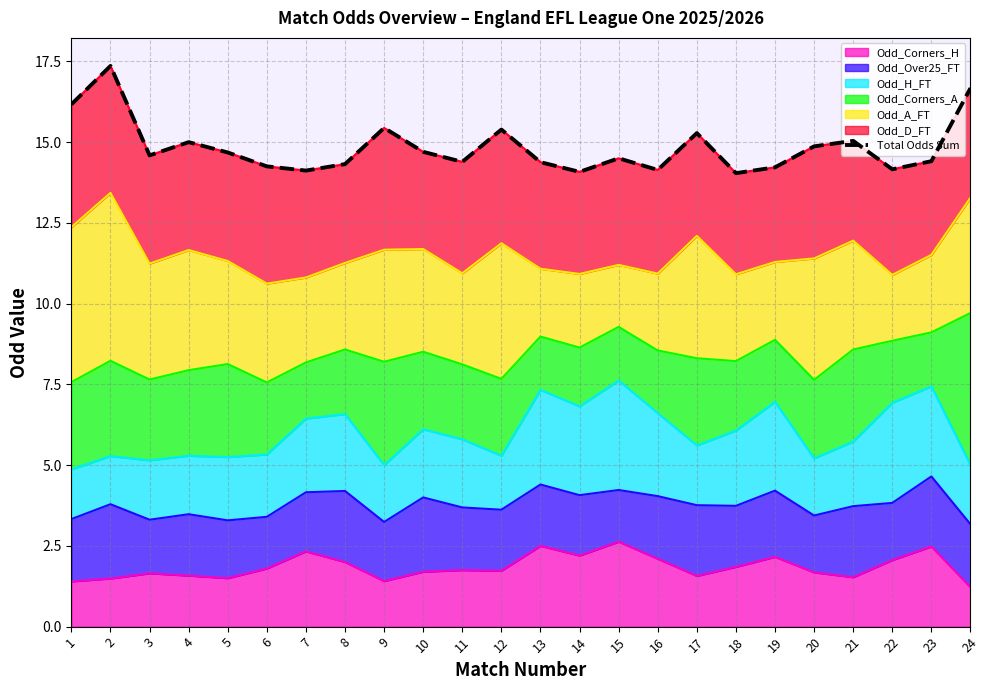

Reading right to left, what are all the values shown in this chart?

24=16.7	23=14.4	22=14.2	21=15.0	20=14.9	19=14.2	18=14.0	17=15.3	16=14.1	15=14.5	14=14.1	13=14.4	12=15.4	11=14.4	10=14.7	9=15.4	8=14.3	7=14.1	6=14.2	5=14.7	4=15.0	3=14.6	2=17.4	1=16.2